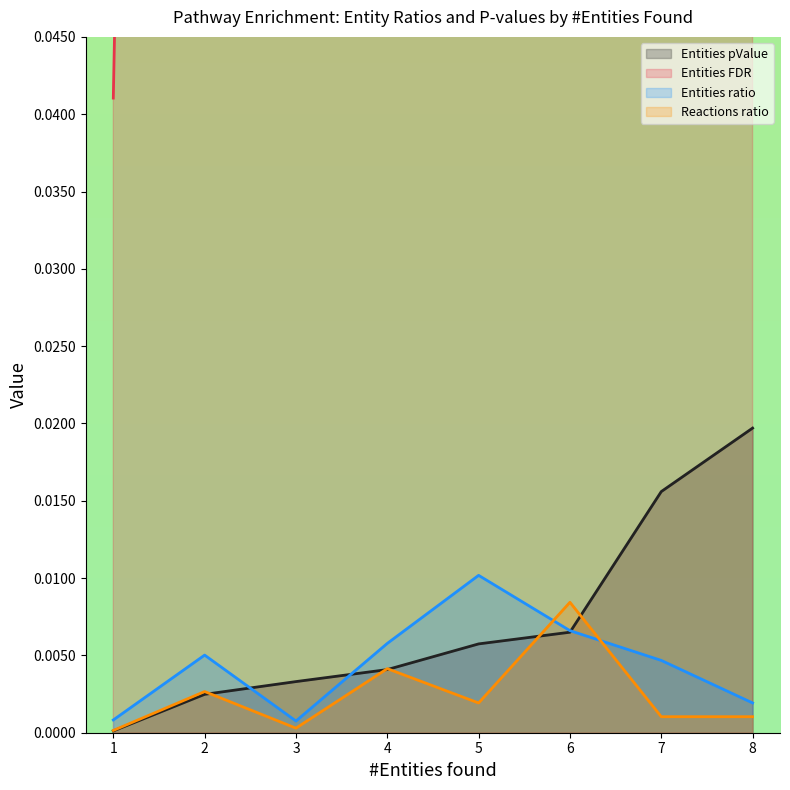

How many lines are shown in the chart?

4